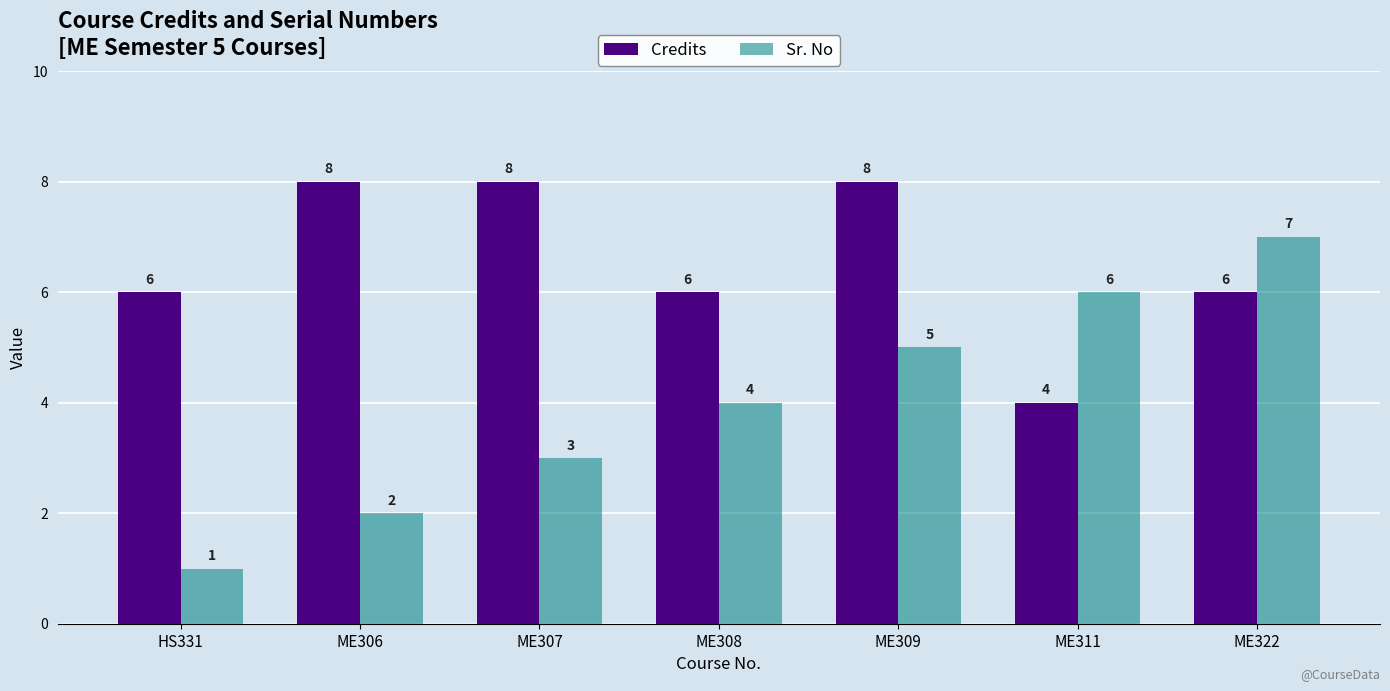

What is the label of the 2nd bar from the right?

ME311